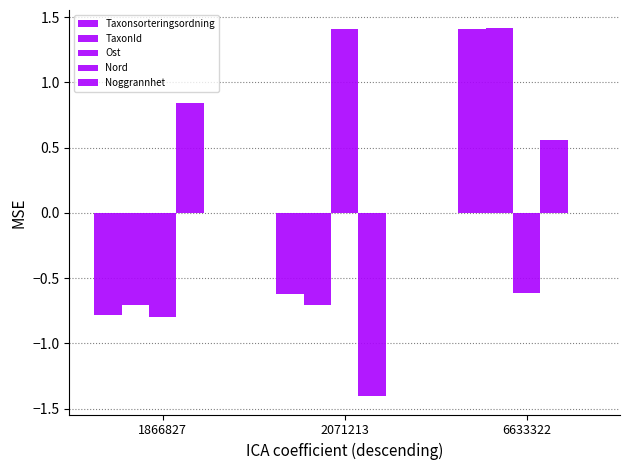

At which label does Nord first exceed 0?

1866827